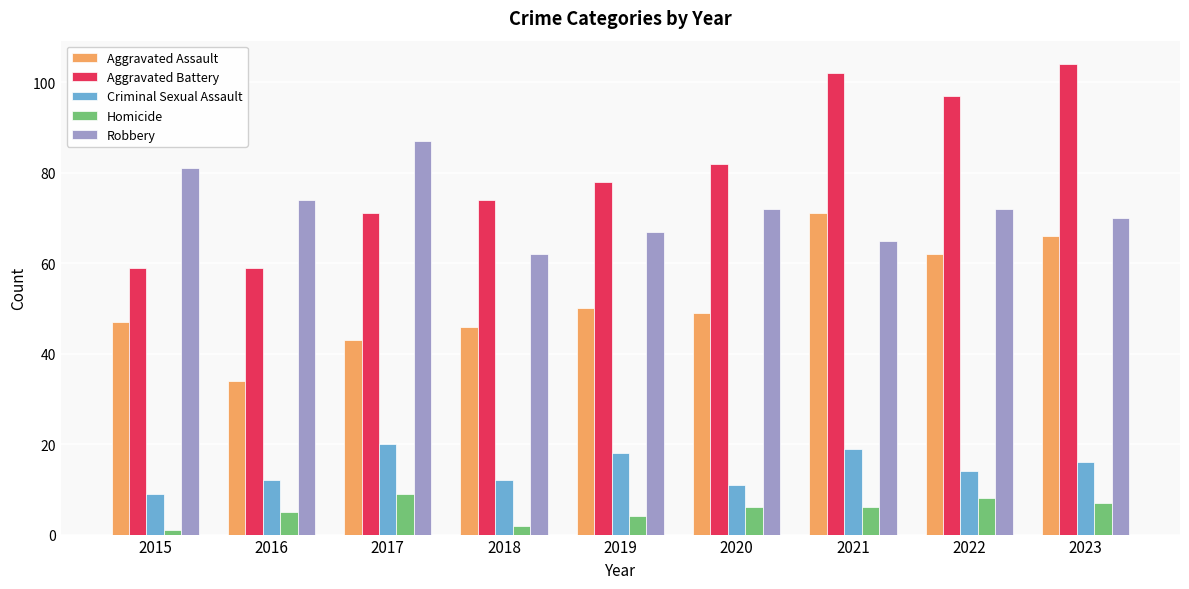

True or false: Robbery has a value of 42 at 2017.

False